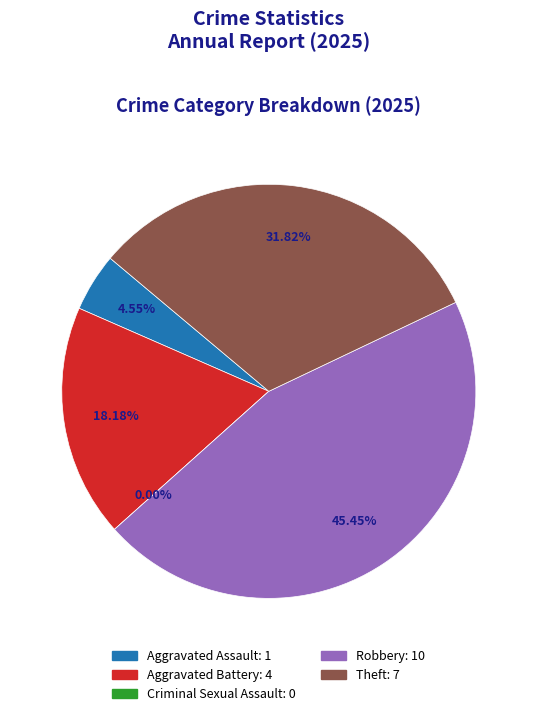

Does Theft represent more than half of the total?

No